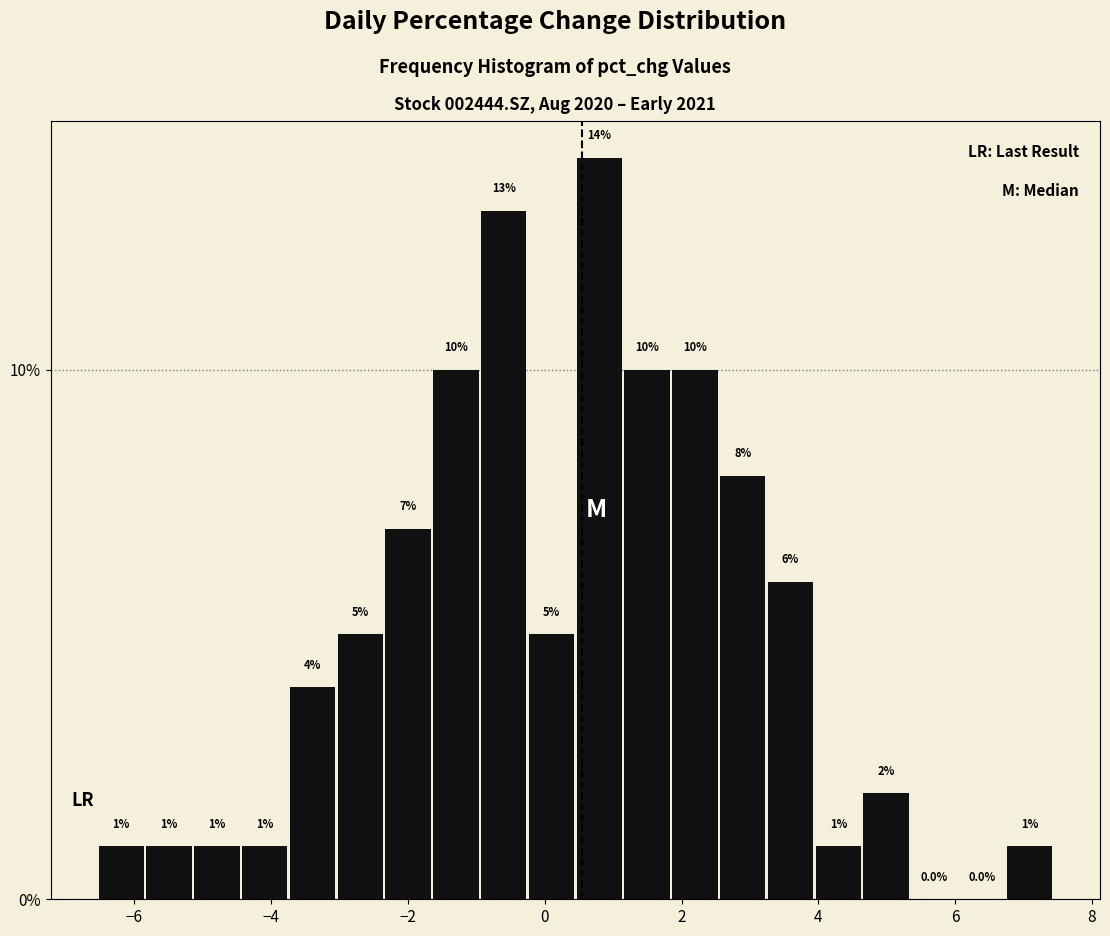

Around what value on the x-axis is the tallest bar? Give the approximate position of its centre, as read against the axis.

0.8